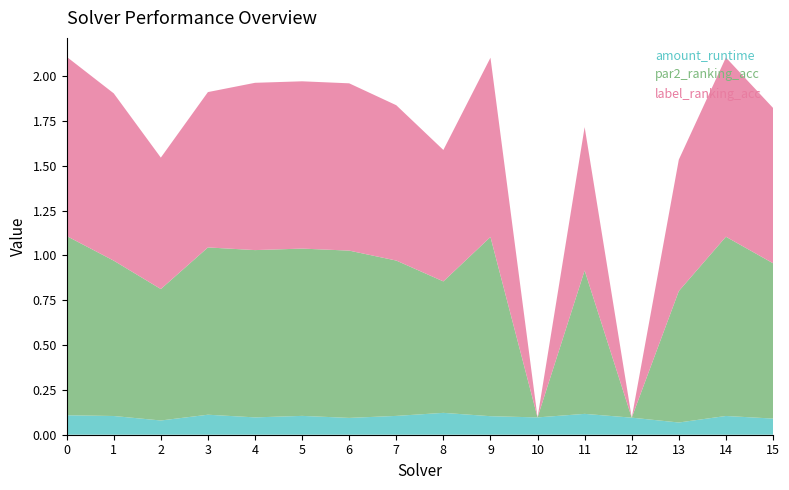

Reading left to right, extract all data points from this chart.

amount_runtime: 0.1	0.1	0.1	0.1	0.1	0.1	0.1	0.1	0.1	0.1	0.1	0.1	0.1	0.1	0.1	0.1
par2_ranking_acc: 1.0	0.9	0.7	0.9	0.9	0.9	0.9	0.9	0.7	1.0	0.0	0.8	0.0	0.7	1.0	0.9
label_ranking_acc: 1.0	0.9	0.7	0.9	0.9	0.9	0.9	0.9	0.7	1.0	0.0	0.8	0.0	0.7	1.0	0.9